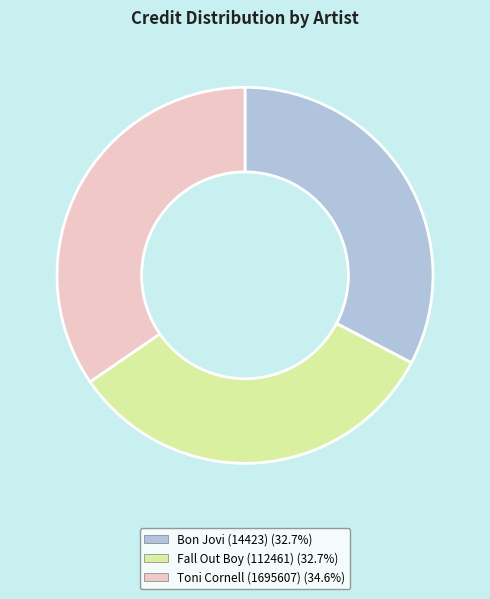

True or false: Toni Cornell (1695607) accounts for 35% of the total.

True